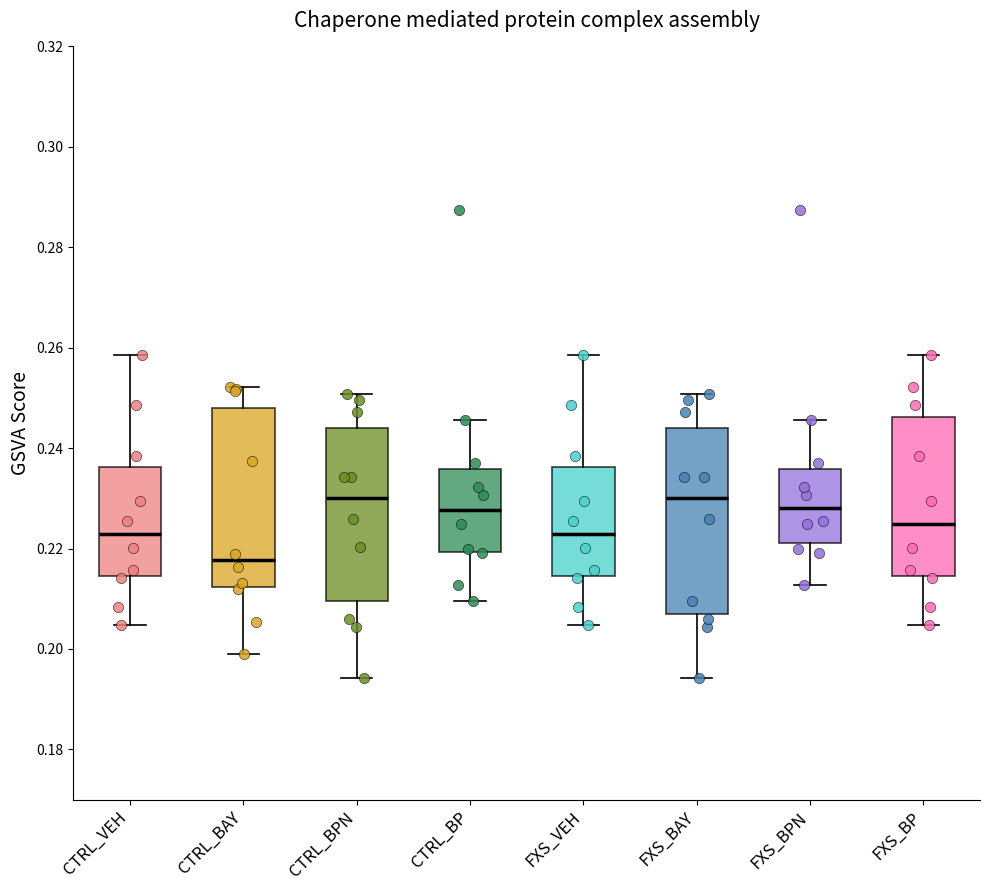

Where does the upper whisker of the box for FXS_BPN end on the y-axis? The values are not printed on the chart, so give them approximately, as read against the axis.

0.246